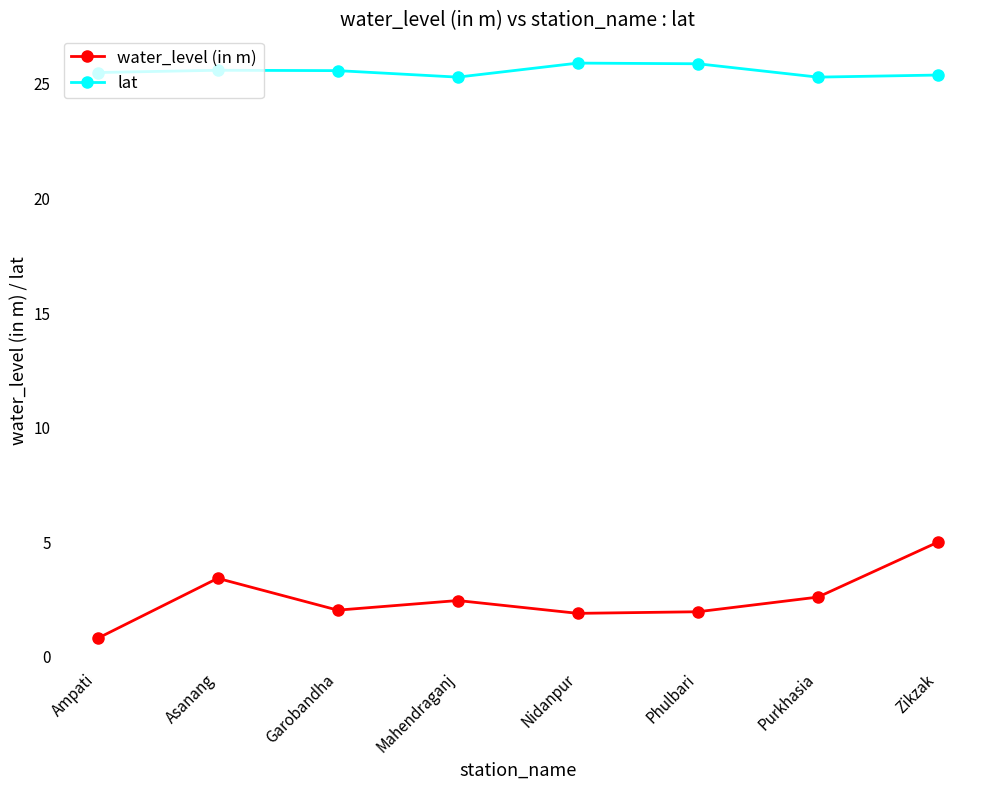

What is the difference between the highest and lowest values at Purkhasia?

22.7